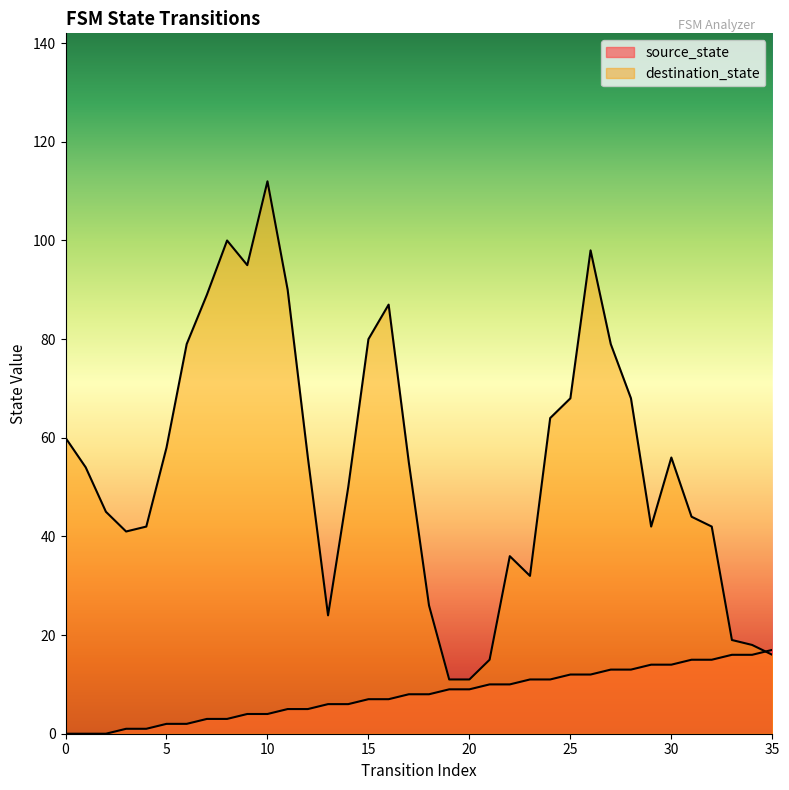

What is the value of the 27th point from the left?

12